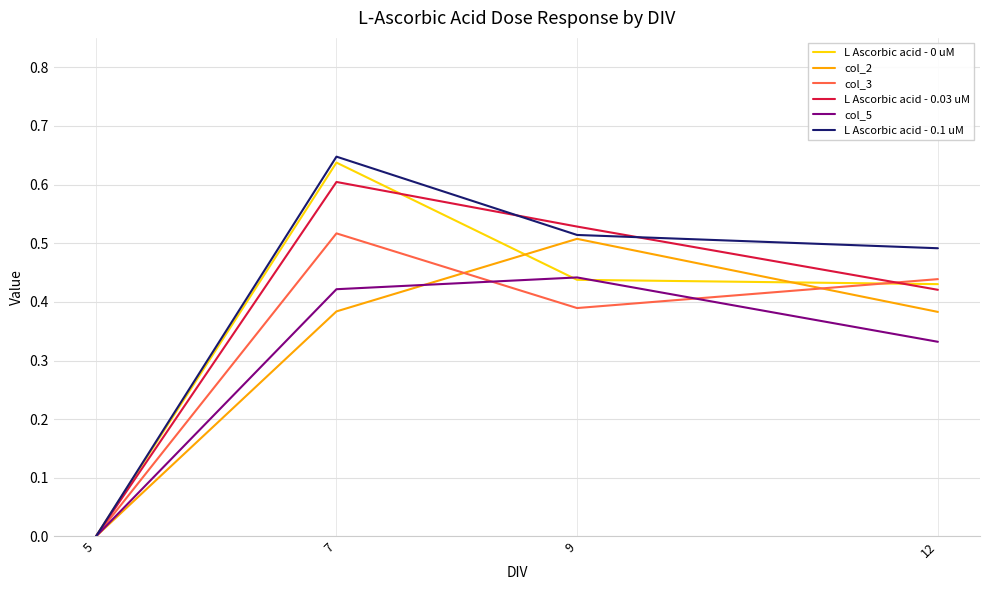

Which category has the highest value across all series?

7